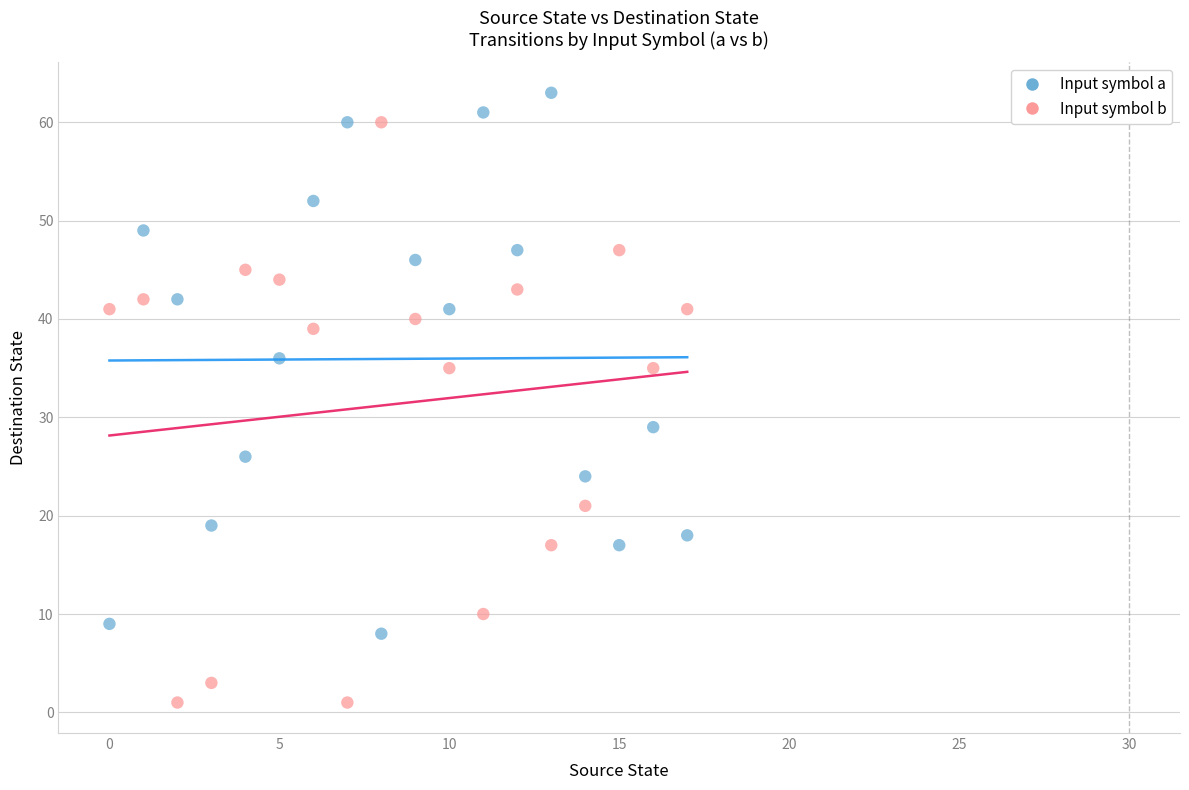

Which series reaches the minimum Y coordinate?

Input symbol b